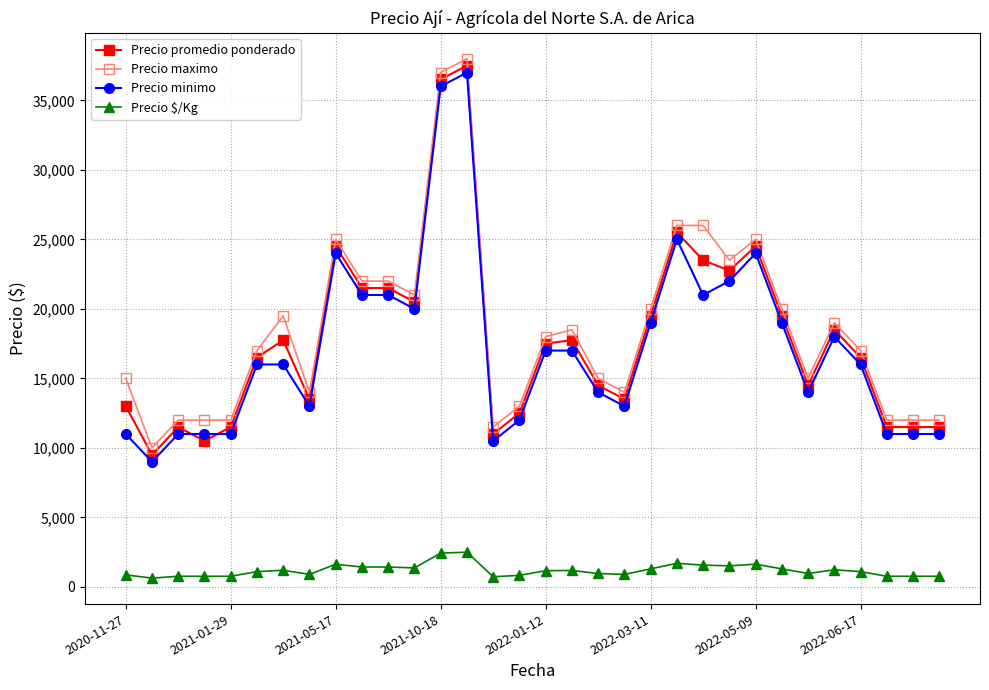

True or false: Precio minimo and Precio maximo intersect in this chart.

False